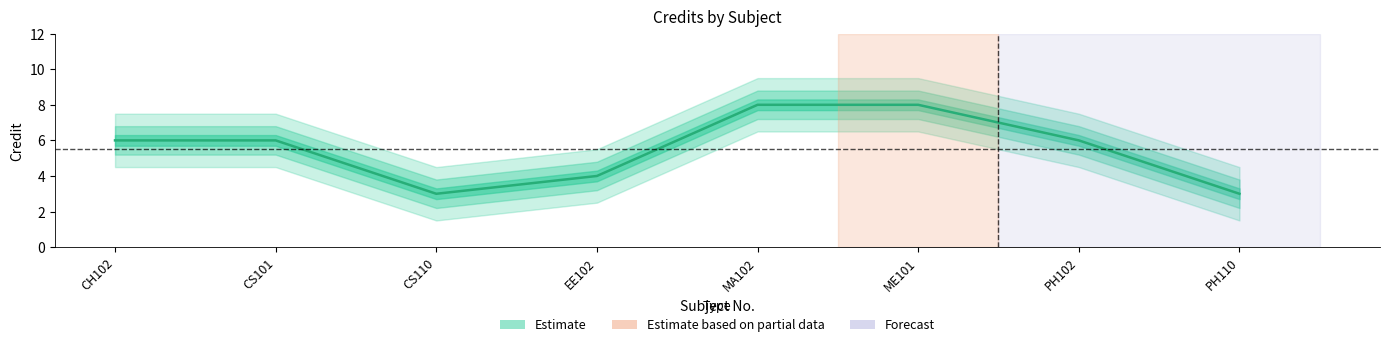

Does the chart display data point markers on the line(s)?

No